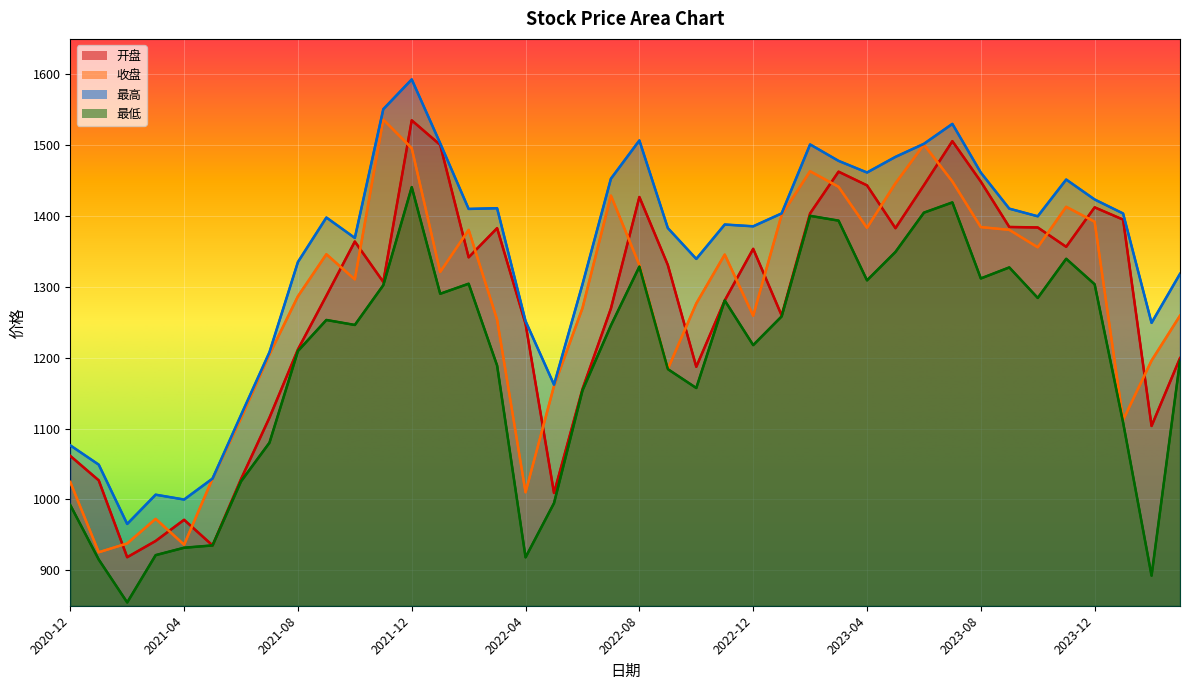

Between 2021-09 and 2023-09, which series saw the biggest shift?

开盘